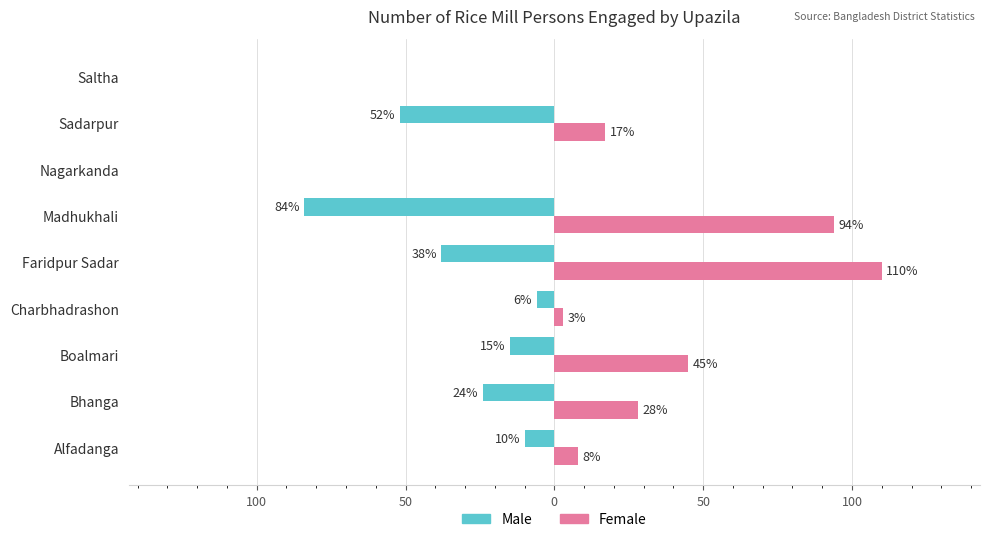

What are all the series names shown in the legend?

Male, Female